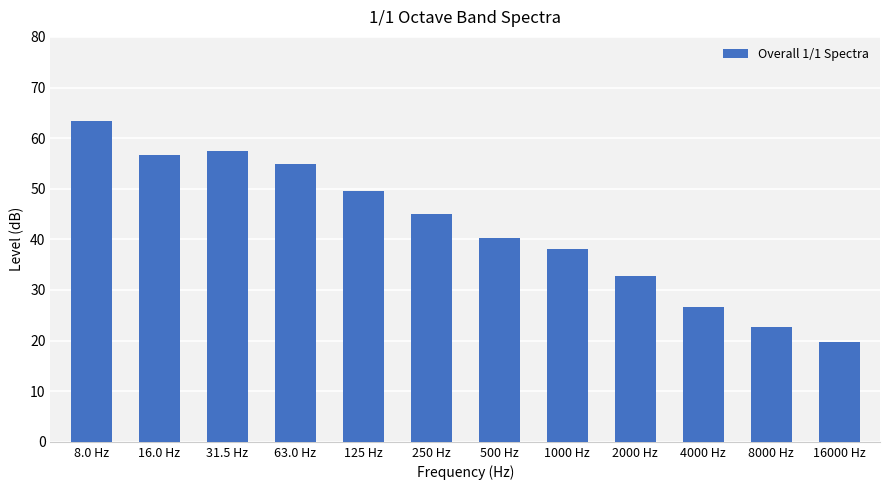

Which category has the highest value across all series?

8.0 Hz